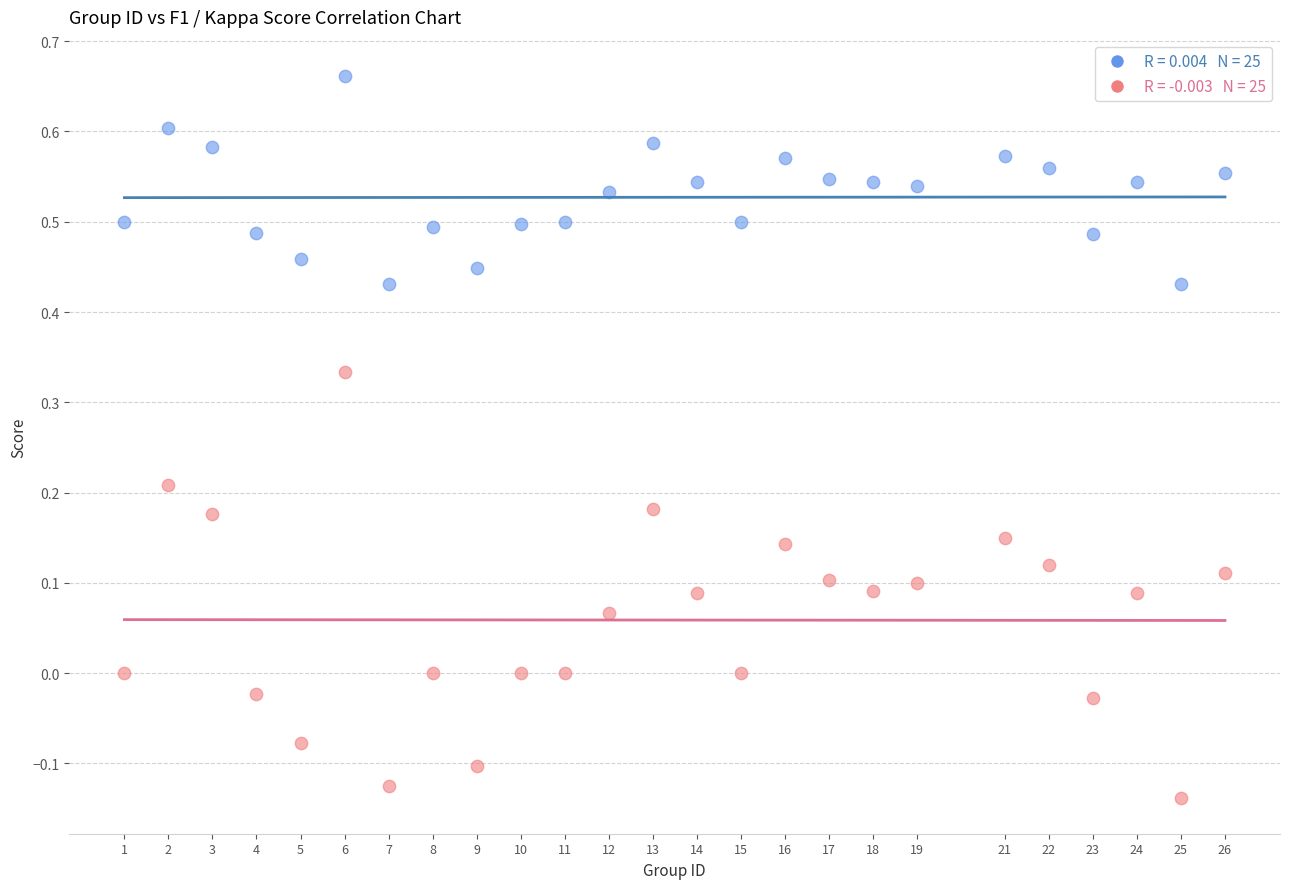

Across all data points, what is the range of X values (max minus min)?

25.0